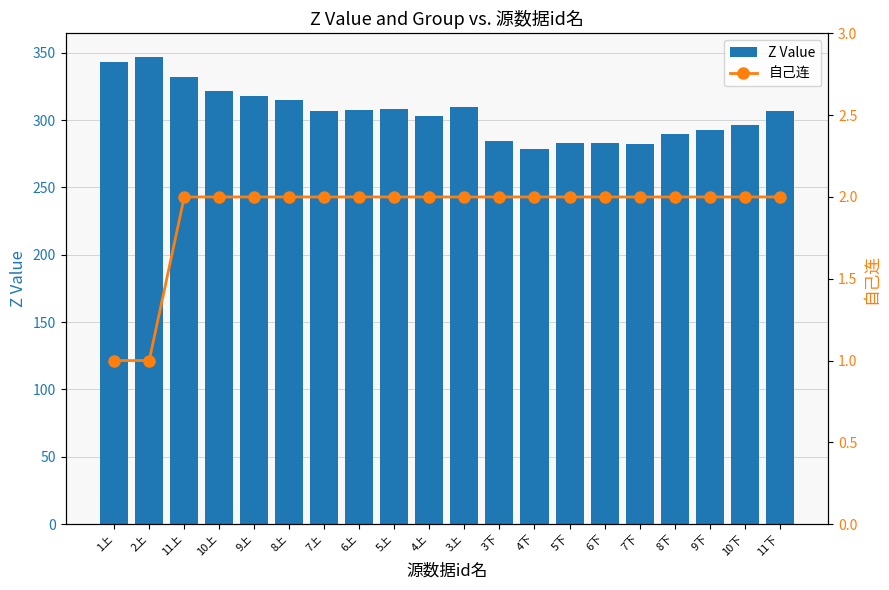

How many series are shown in this chart?

2